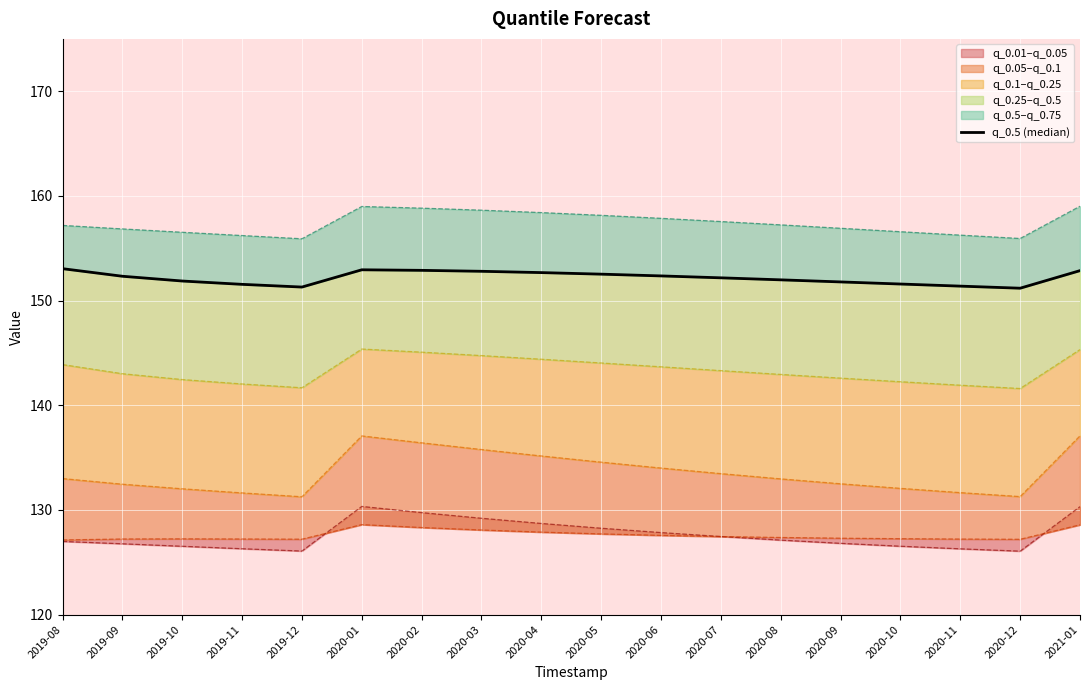

Is it true that the value at 2020-10 is 67.2?

False